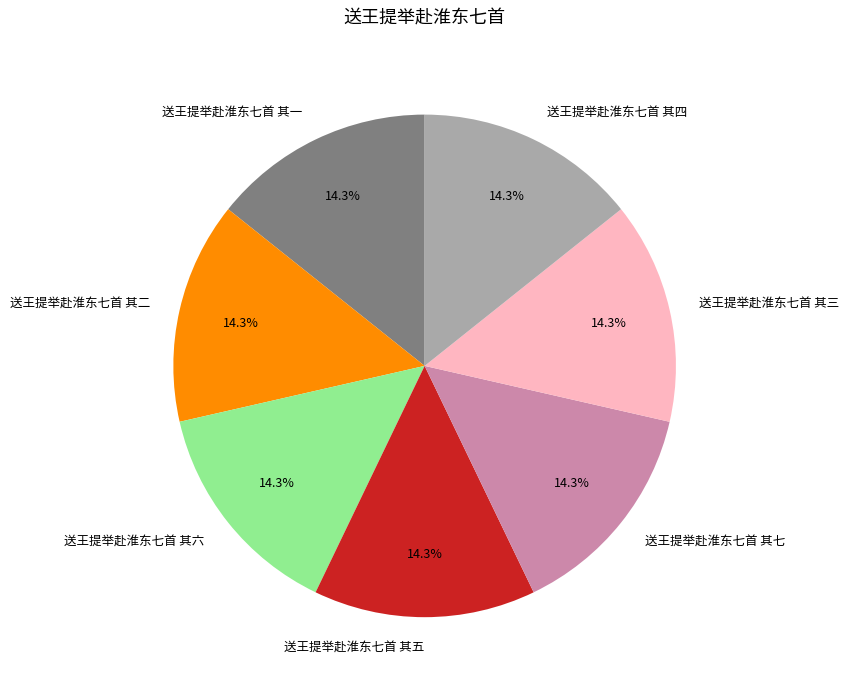

Do 送王提举赴淮东七首 其三 and 送王提举赴淮东七首 其六 together represent more than half of the pie?

No